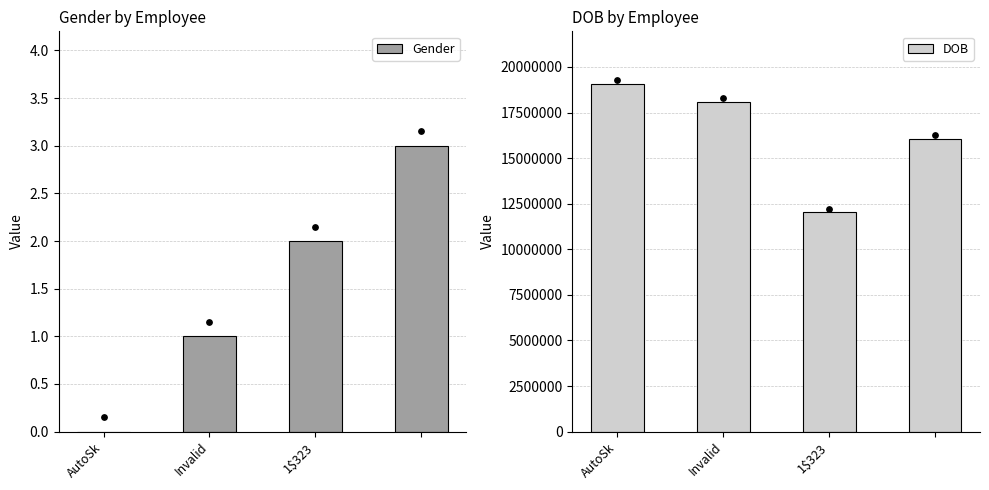

Which series reaches the maximum Y coordinate?

DOB